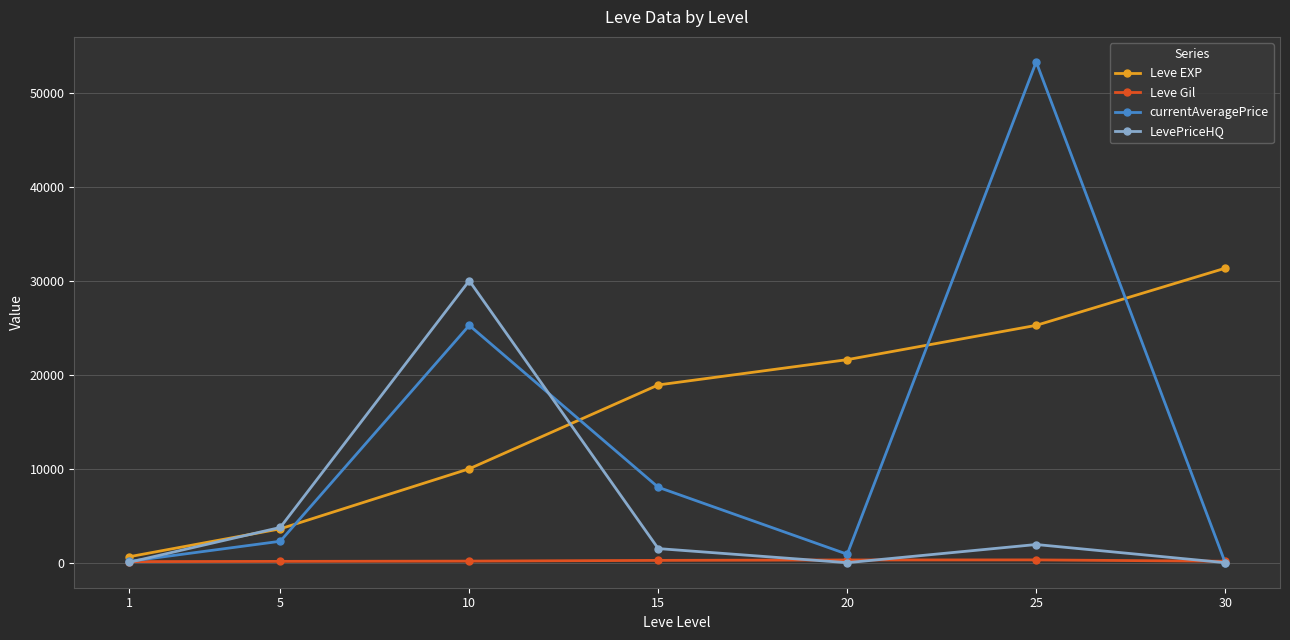

How many series are shown in this chart?

4